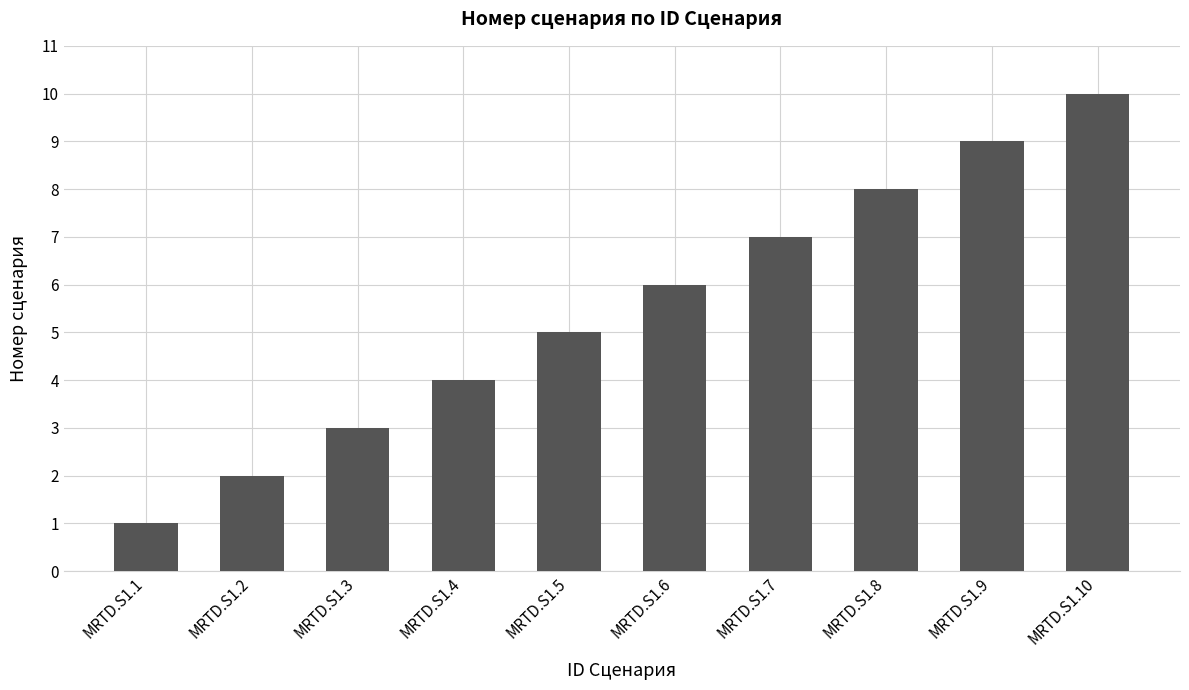

Reading left to right, transcribe all the data shown in this chart.

1	2	3	4	5	6	7	8	9	10